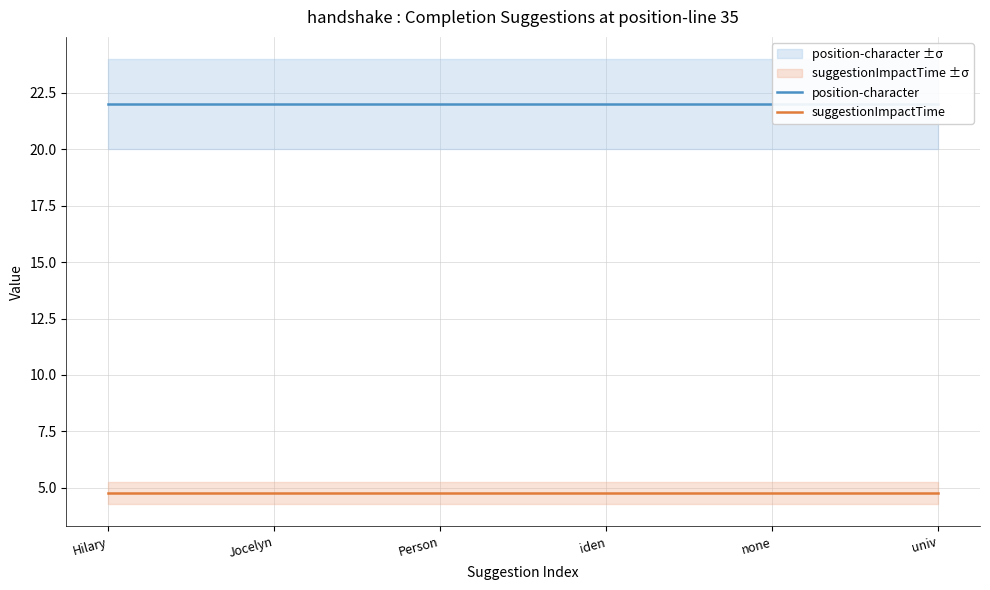

How many lines are shown in the chart?

2